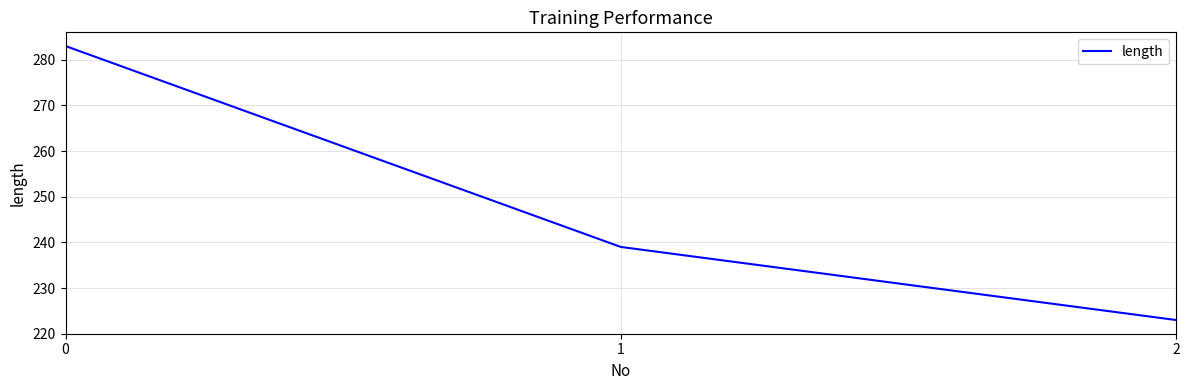

Rank the categories by value from lowest to highest.

2, 1, 0